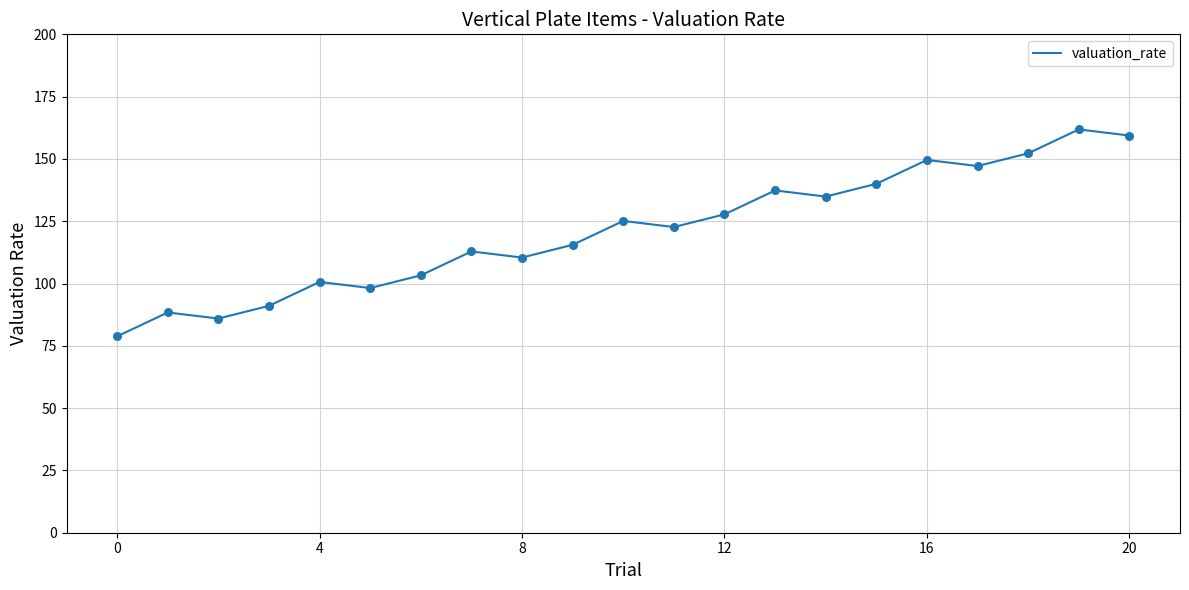

What is the greatest value displayed?

161.8